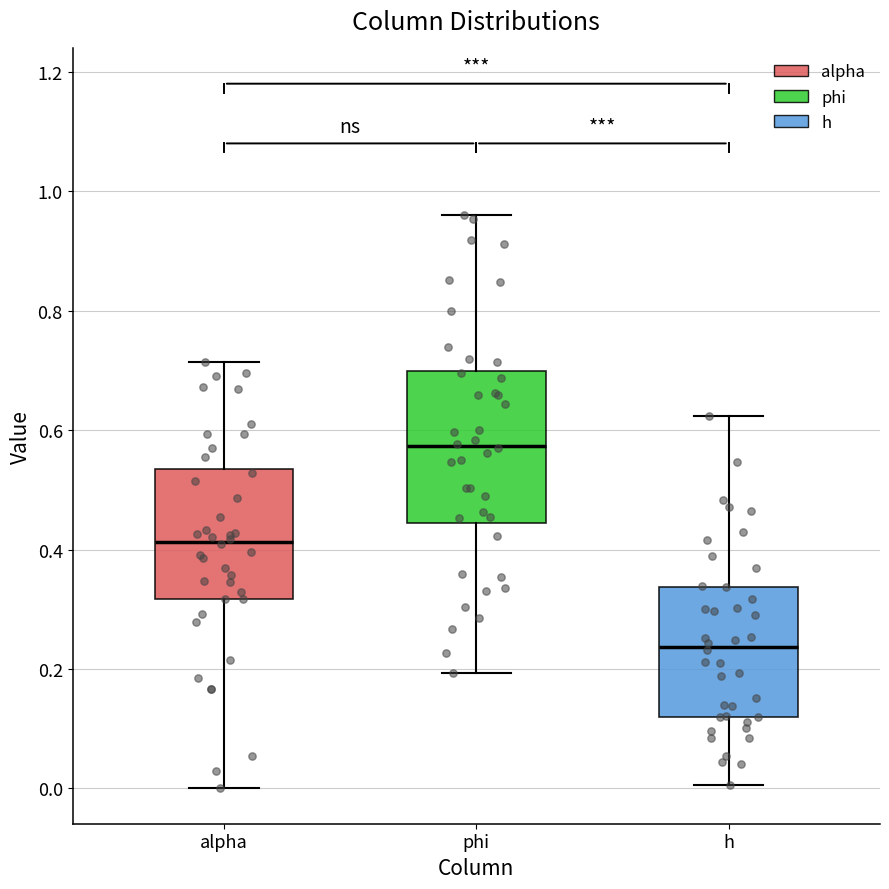

Which box is the tallest, from its lower edge to its upper edge?

phi